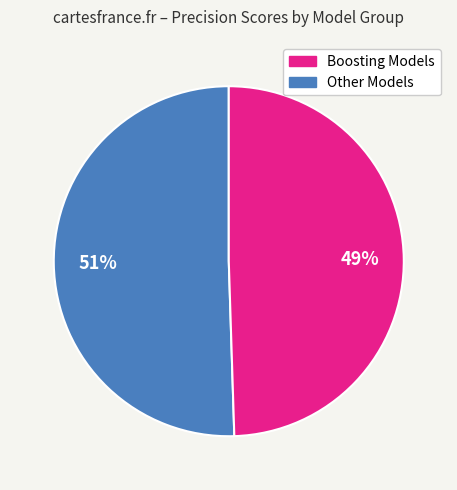

To the nearest percent, what is the average slice percentage?

50%